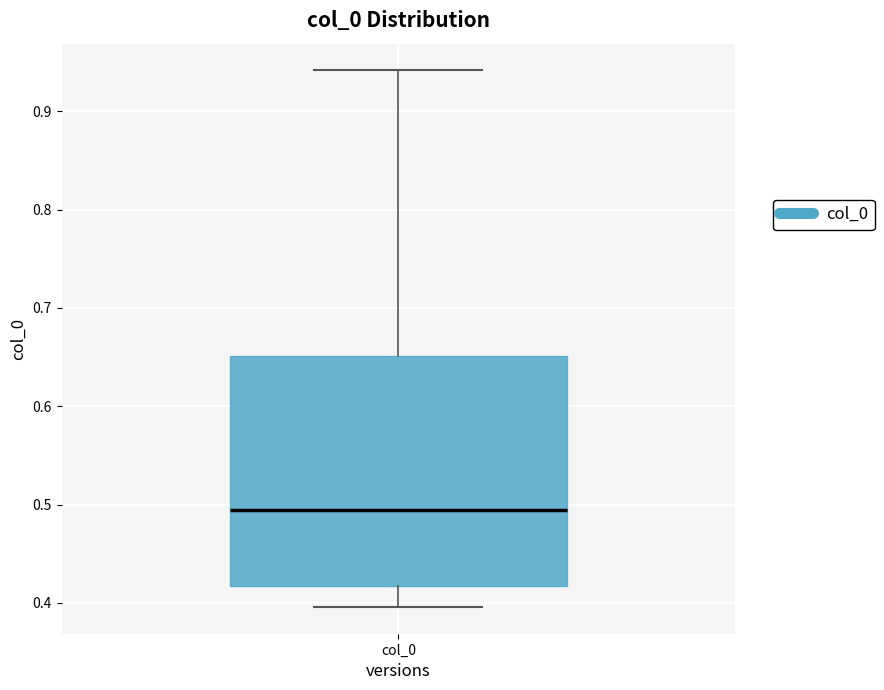

Read this box plot against the y-axis: the position of the median line, the range covered by the box, and the ends of both whiskers. The values are not printed on the chart, so give them approximately, as read against the axis.

median 0.49, box 0.42 to 0.65, whiskers 0.40 to 0.94